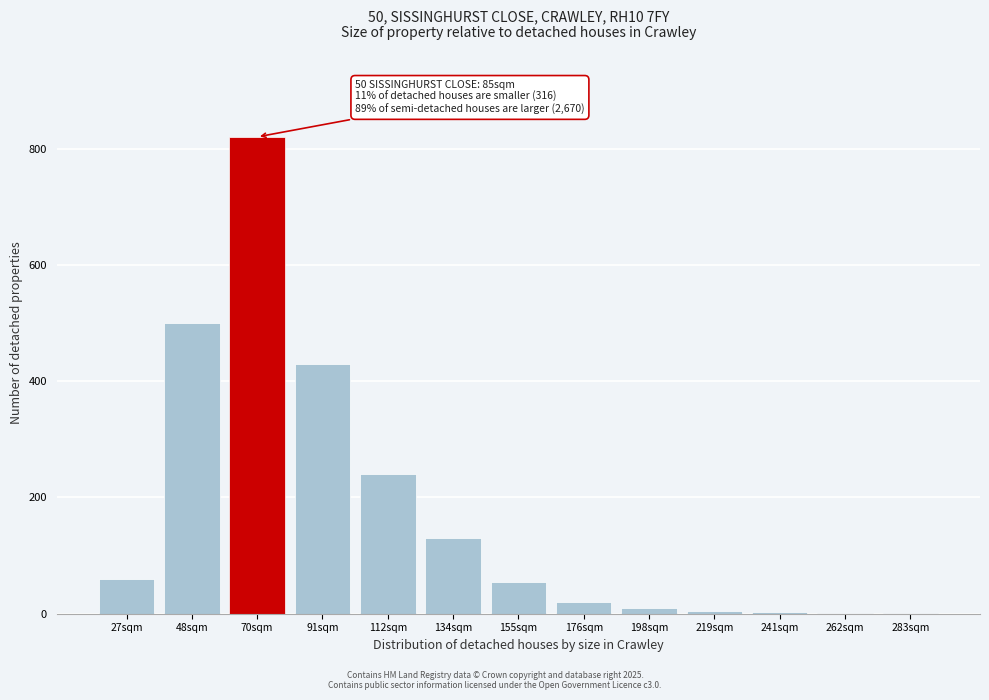

True or false: the data shows 326 at 112sqm.

False